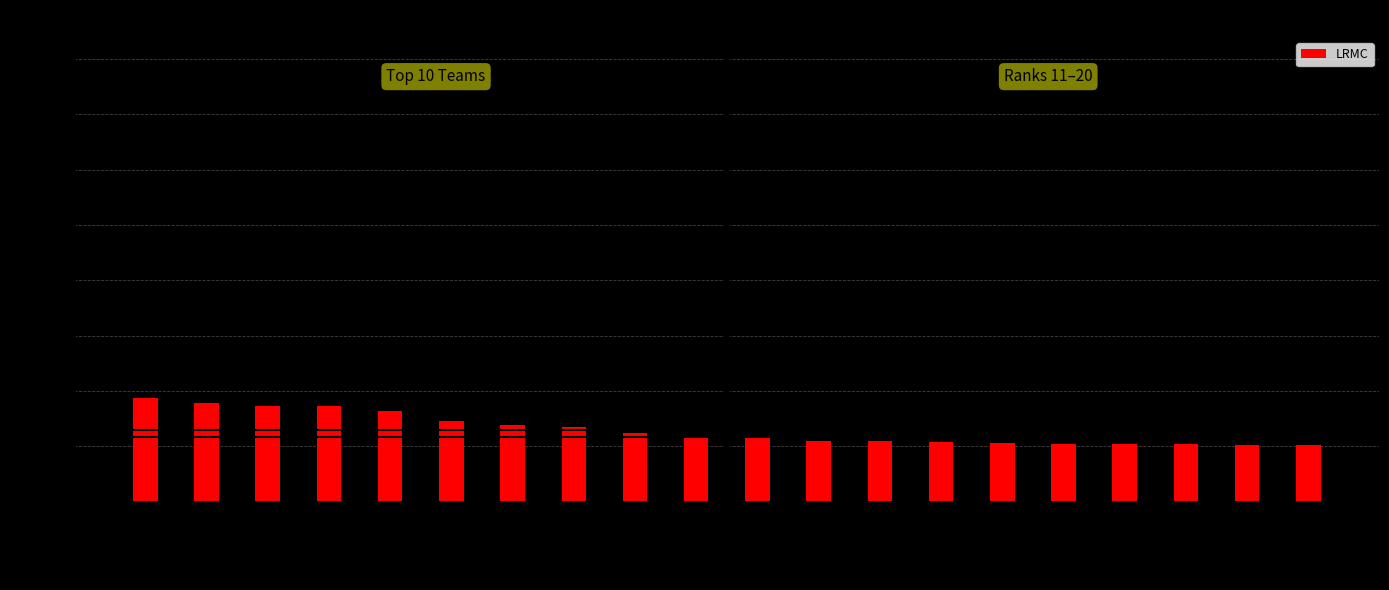

How many distinct data groups are displayed?

1